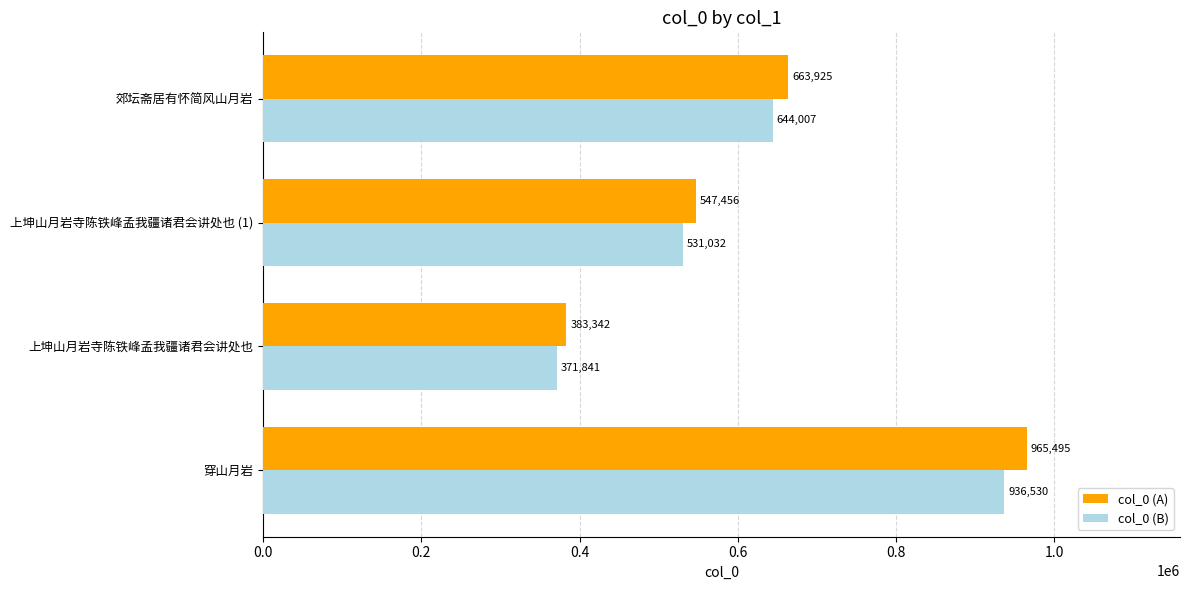

Which series has the largest total across all categories?

col_0 (A)